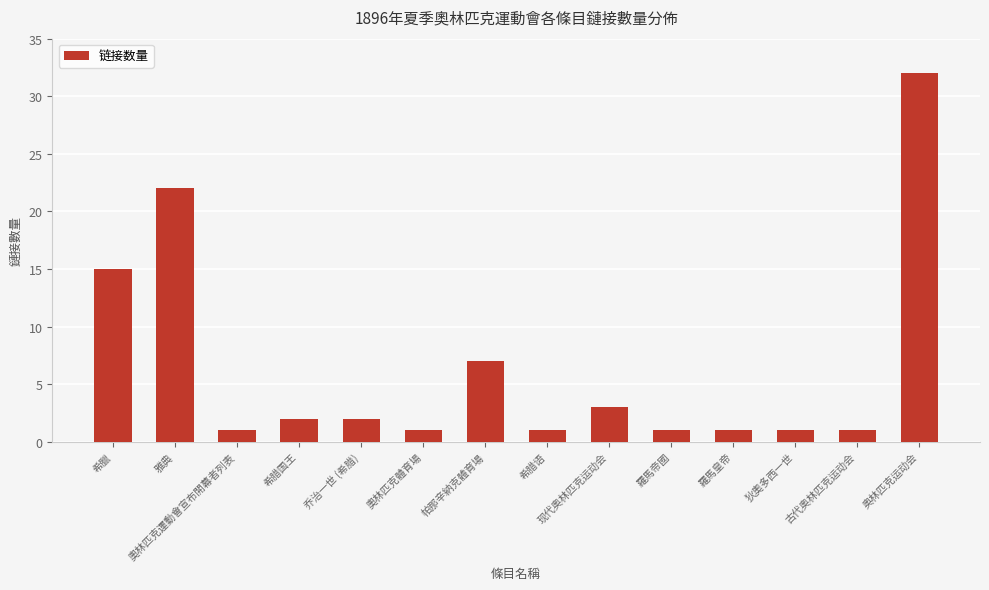

What is the label of the 4th bar from the left?

希腊国王